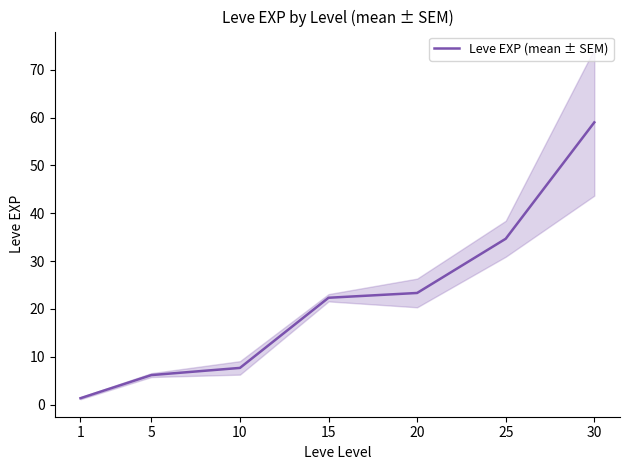

Reading left to right, transcribe all the data shown in this chart.

1.3	6.2	7.7	22.3	23.3	34.7	59.0